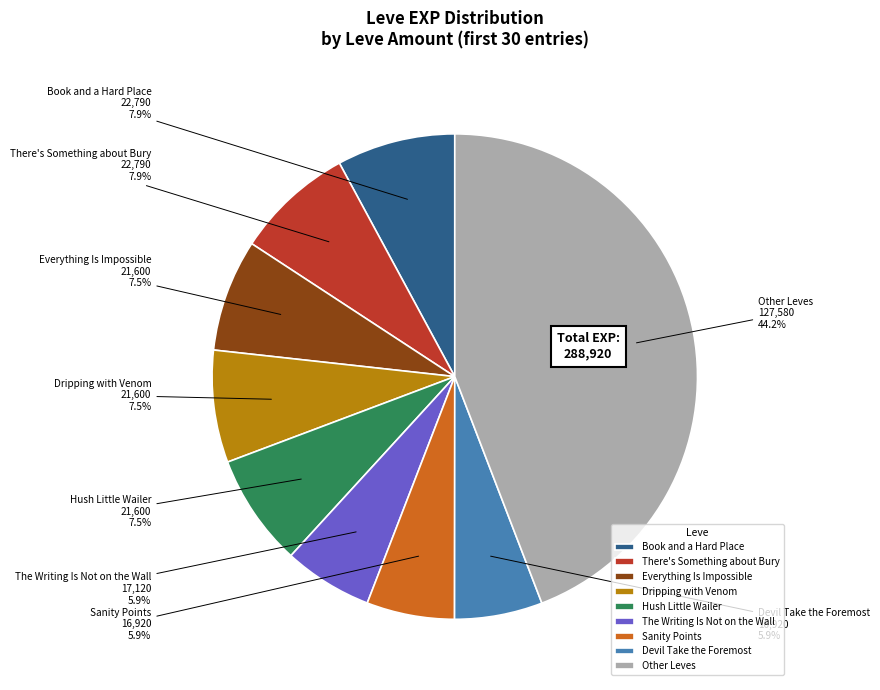

To the nearest percent, what is the difference between the largest and smallest slice percentages?

38%